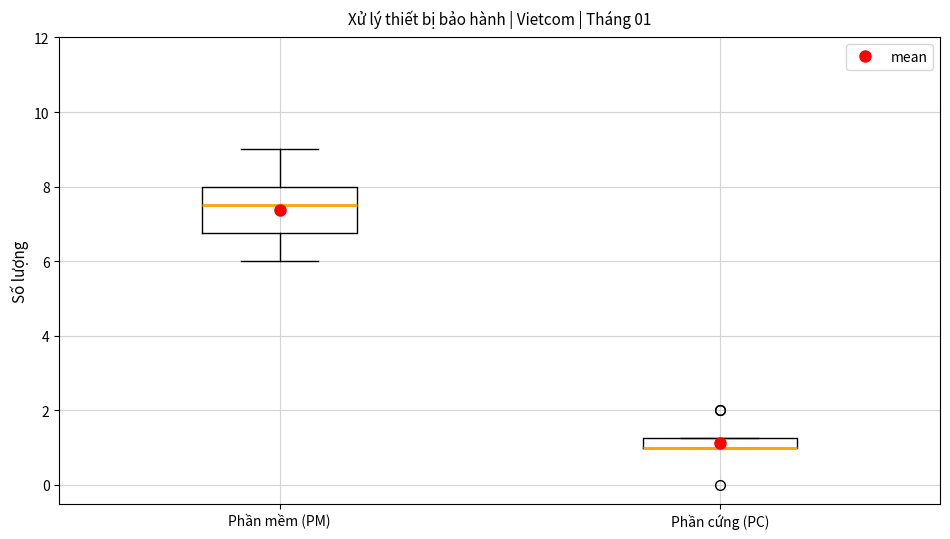

Which box is the tallest, from its lower edge to its upper edge?

Phần mềm (PM)